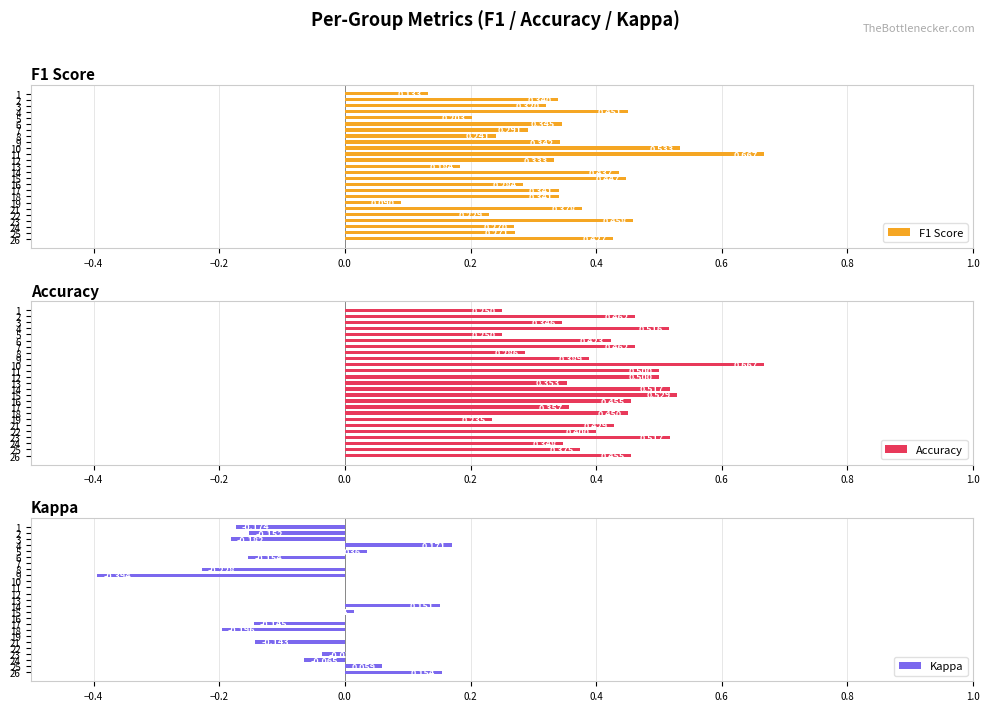

Which category has the highest value across all series?

11